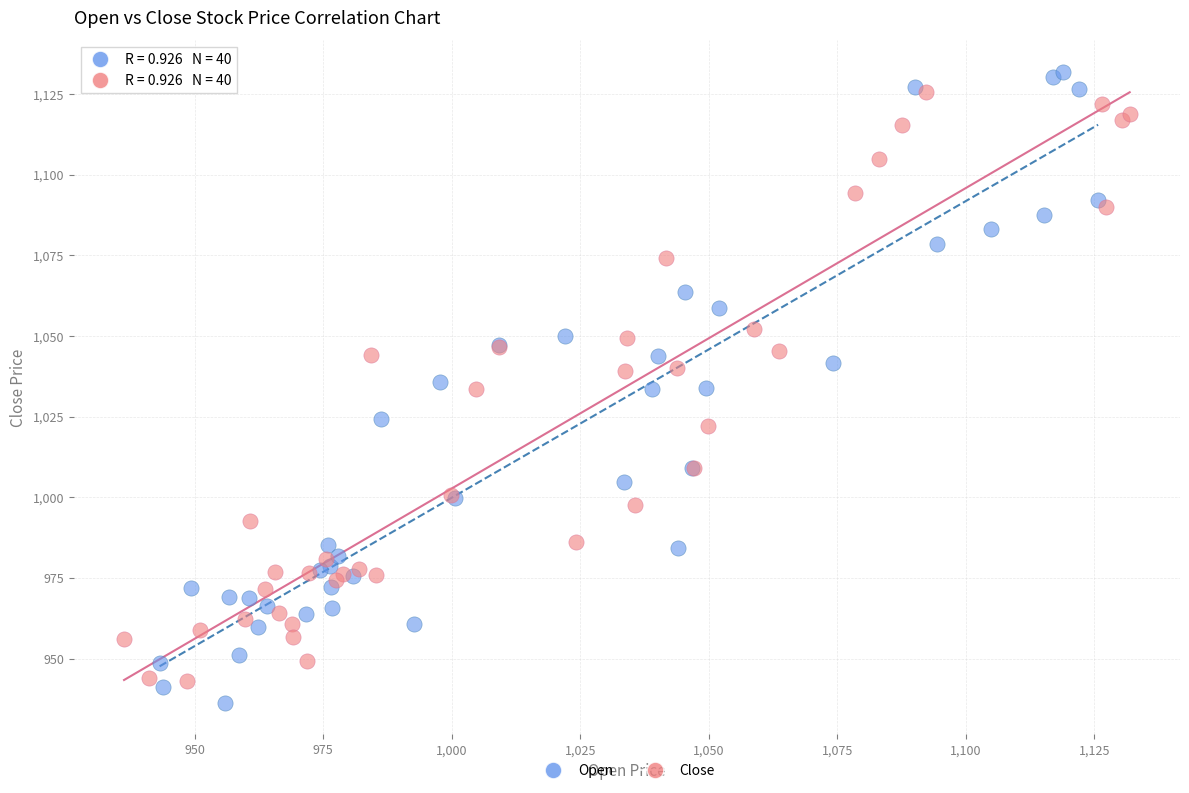

Which series has the widest spread of Y values?

Open